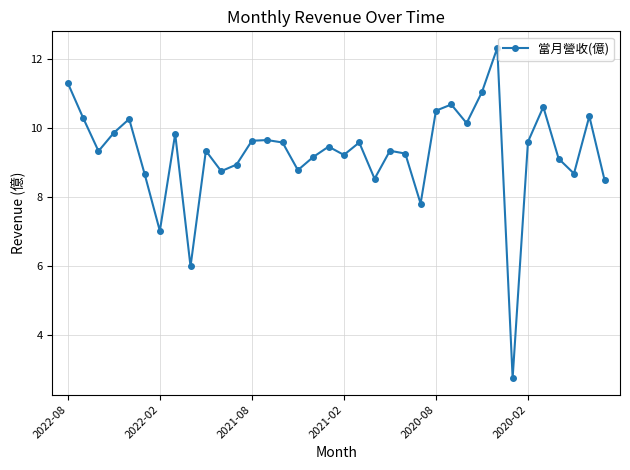

What is the value of the 14th point from the left?

9.6